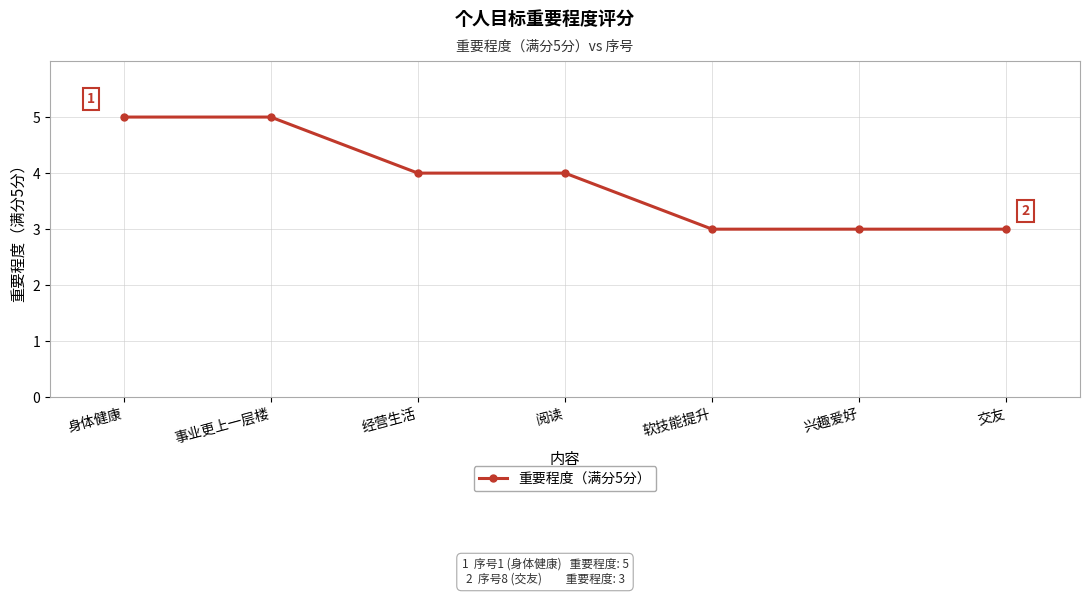

True or false: the data shows 6 at 阅读.

False